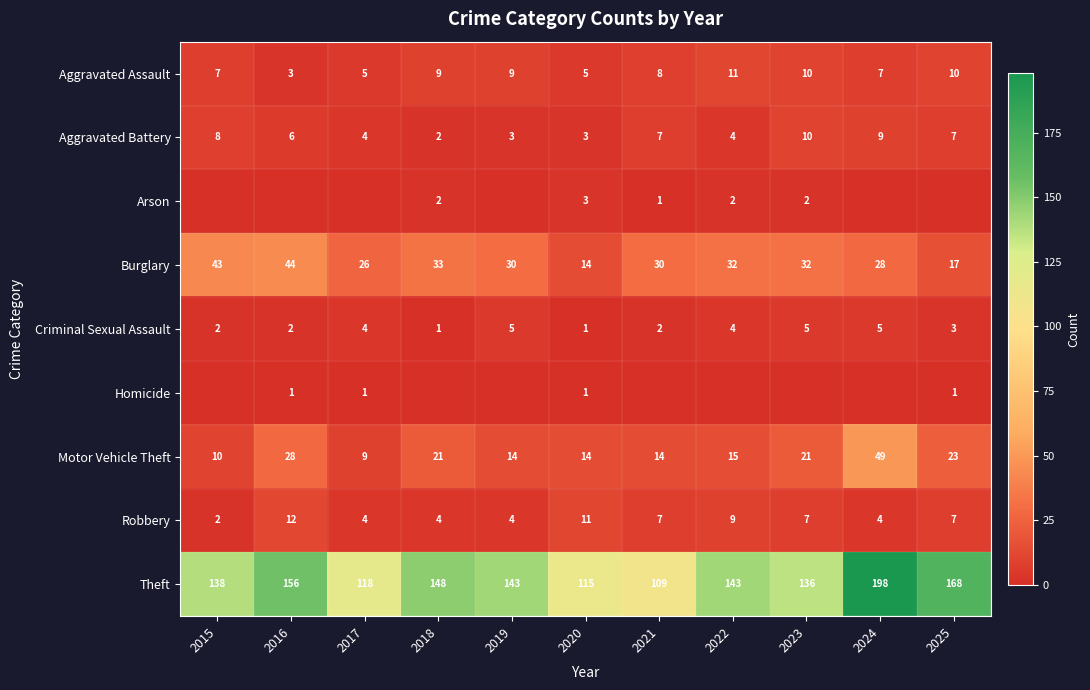

At which category does the chart reach its peak across all series?

2024